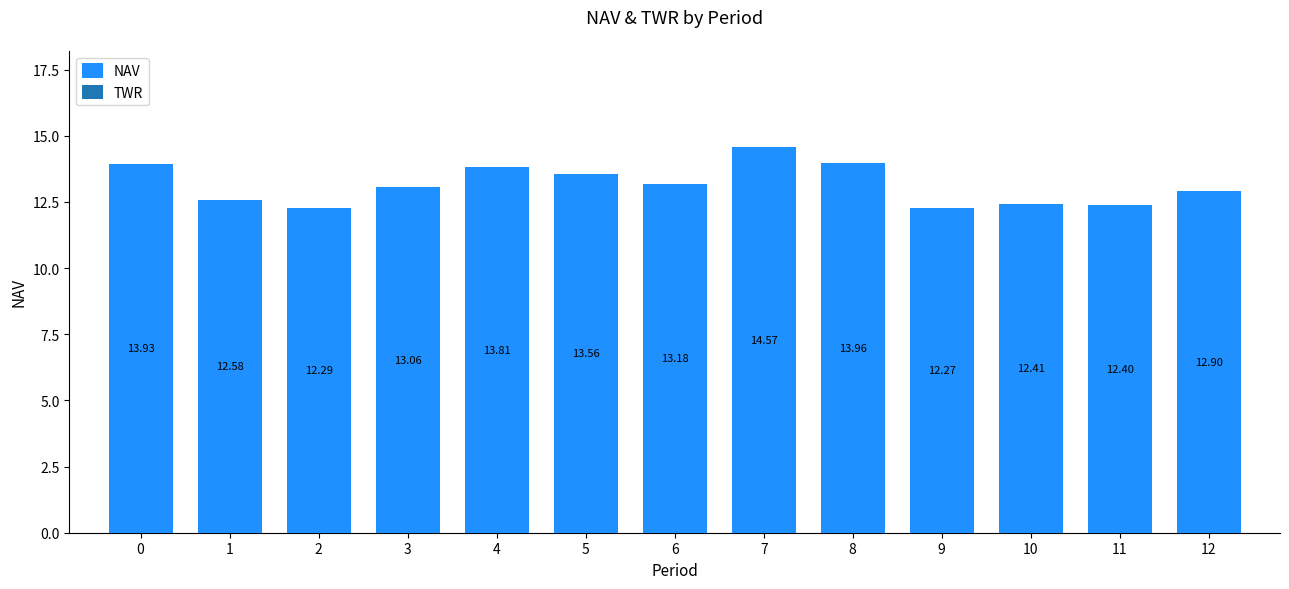

What is the sum of all values?

170.9